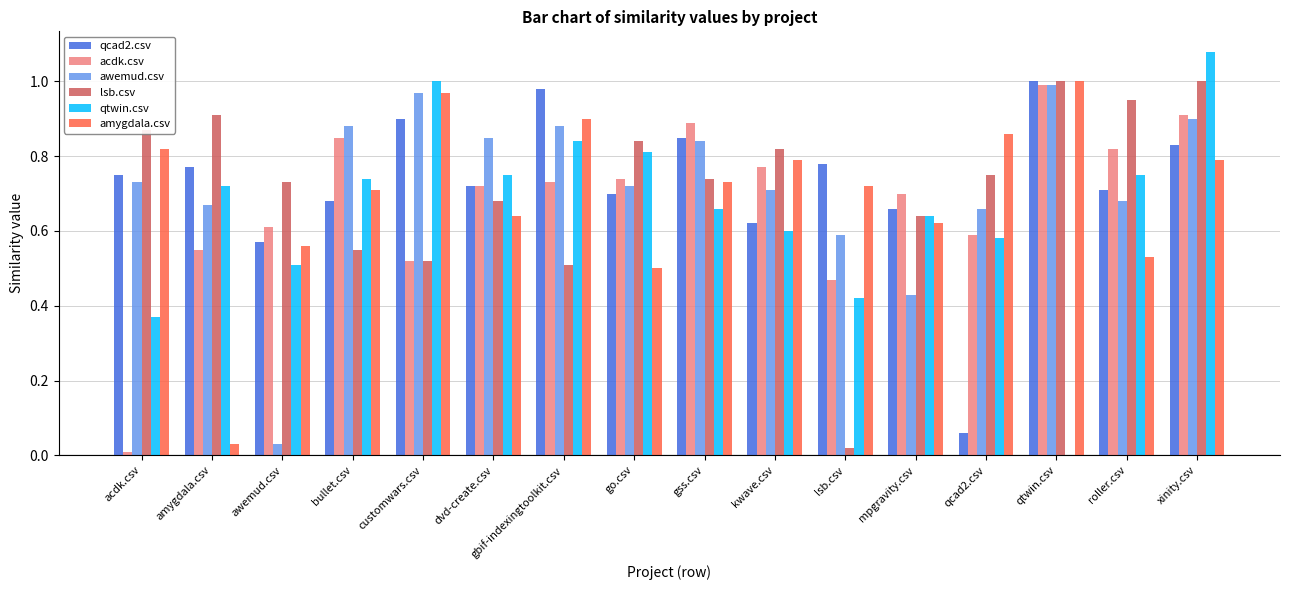

The value of awemud.csv at qcad2.csv is 0.4. True or false?

False